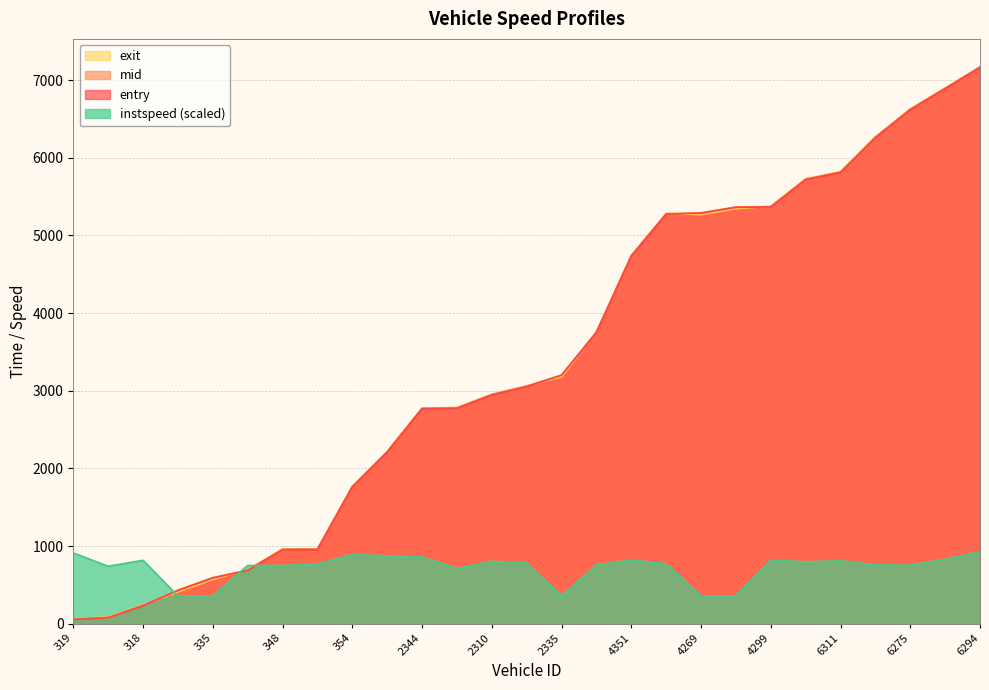

What is the total value across all series at 4299?

16930.9